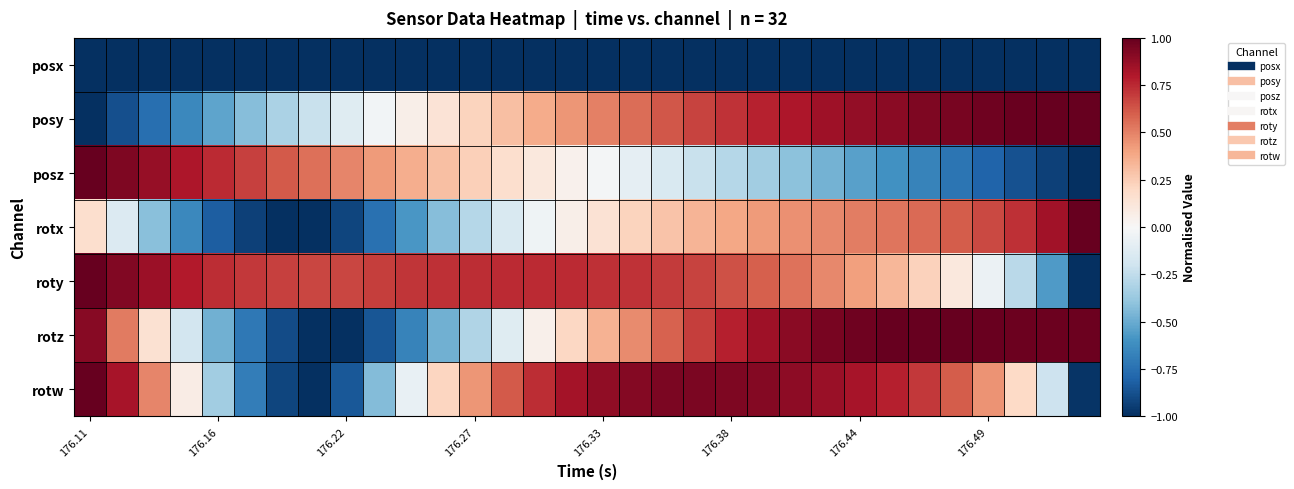

What is the minimum value shown in the chart?

-1.0